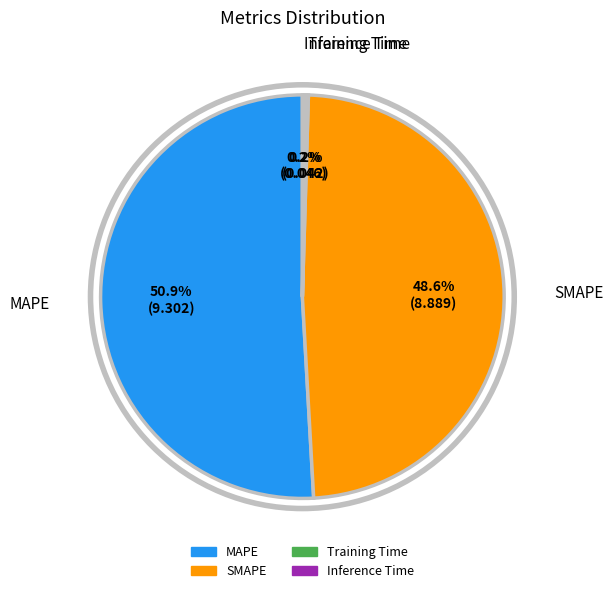

Combined, do SMAPE and MAPE account for over 50%?

Yes